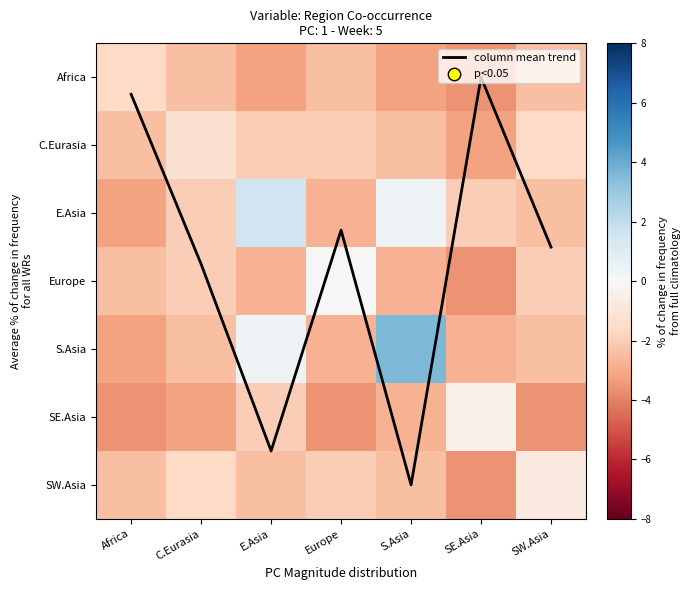

What is the difference between the S.Asia values at Africa and S.Asia?

6.8